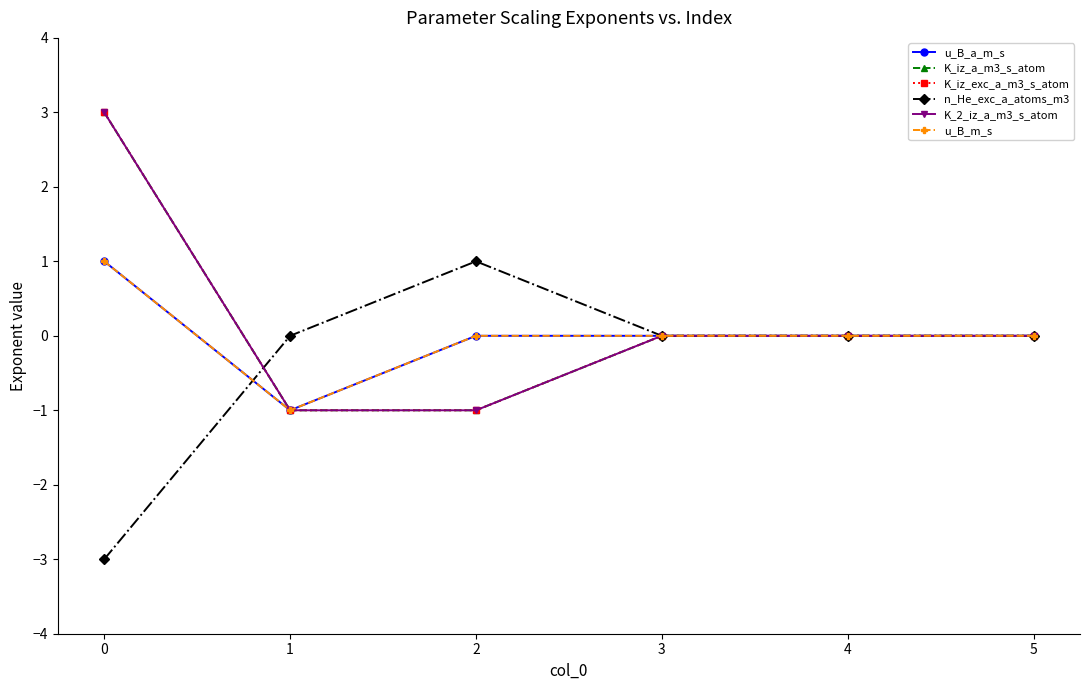

Is this an area chart (filled region under the line)?

No